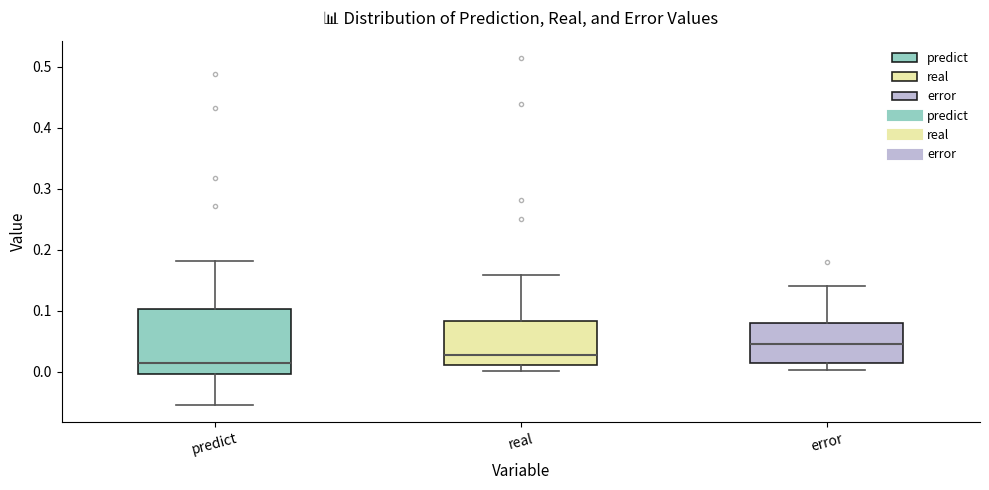

Which box is the tallest, from its lower edge to its upper edge?

predict